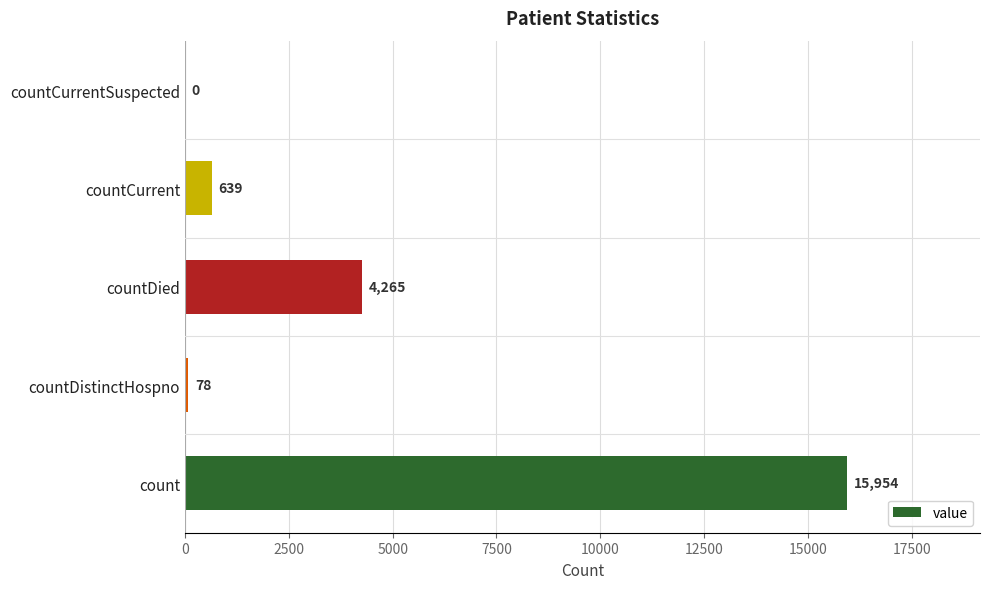

Which label corresponds to the largest value in the chart?

count